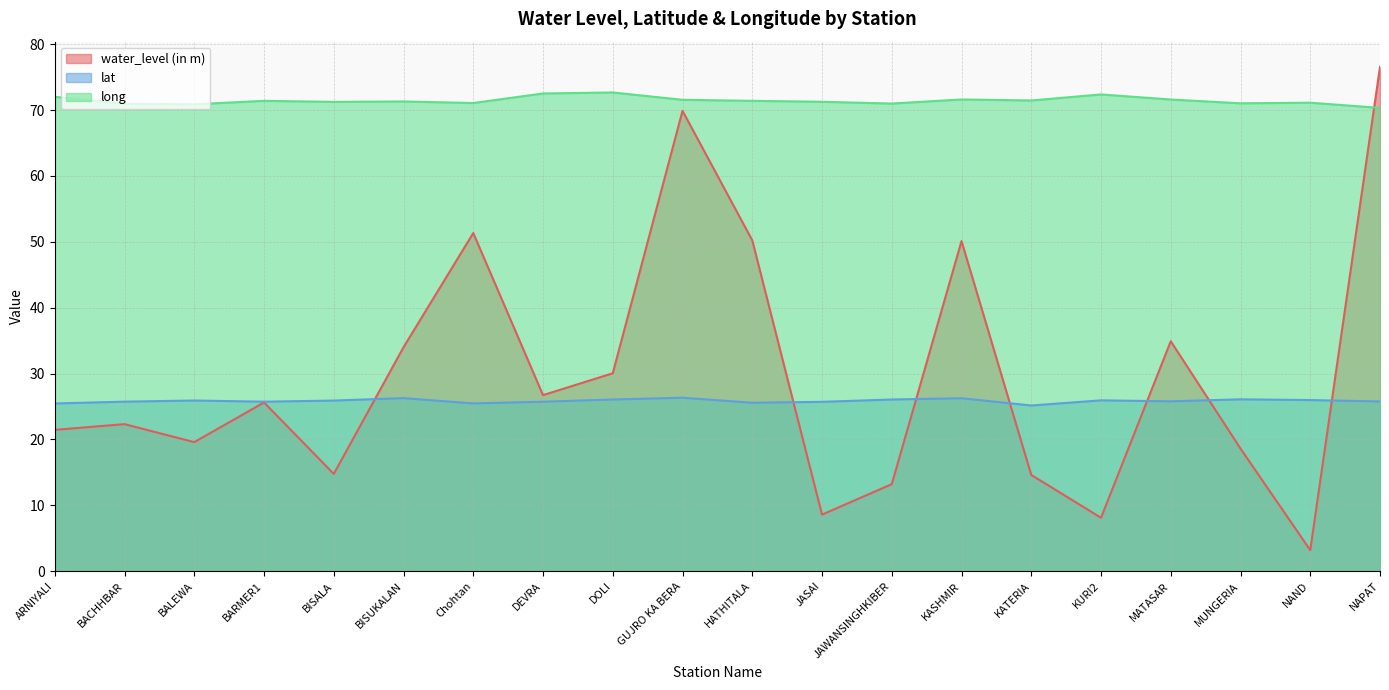

What is the sum of all water_level (in m) values?

593.9